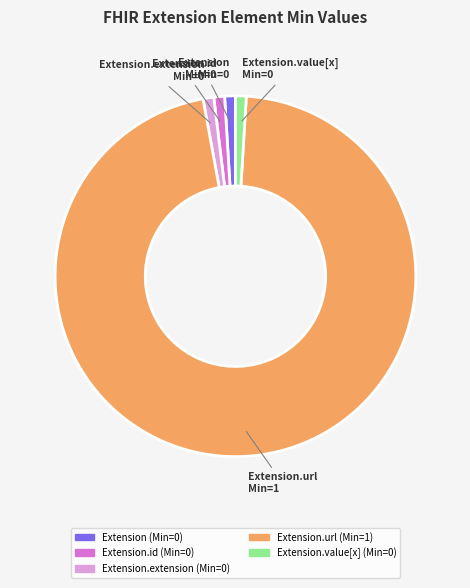

Does any single category account for the majority?

Yes